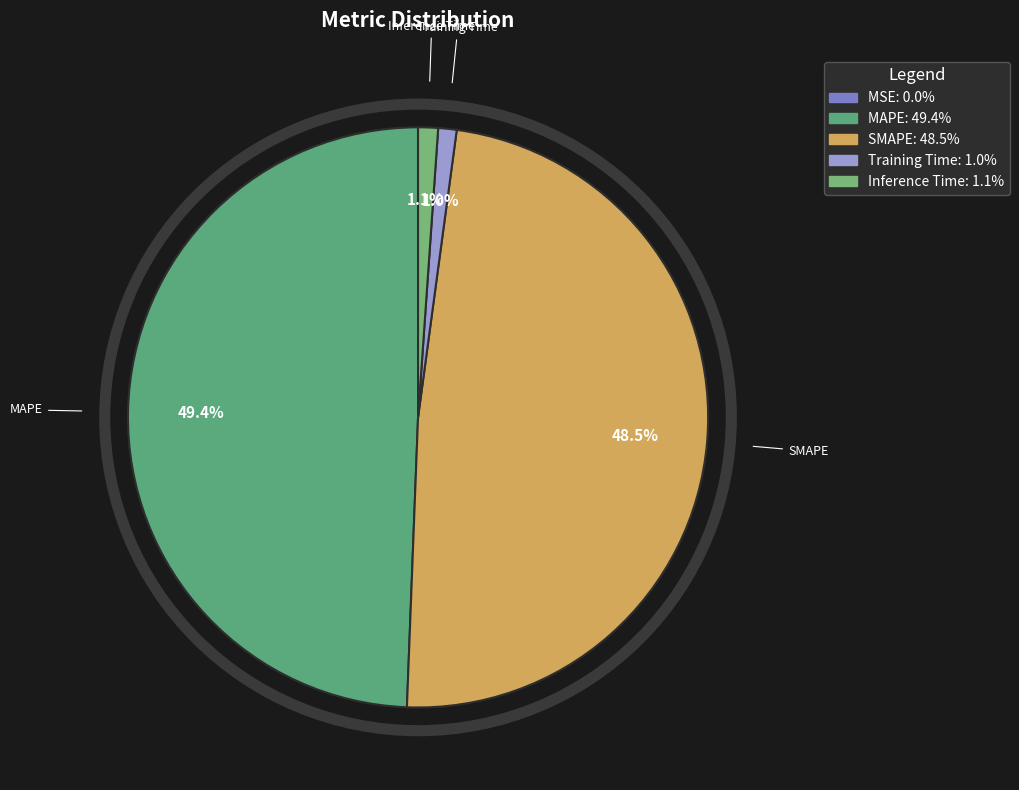

Which category has the biggest portion of the pie?

MAPE